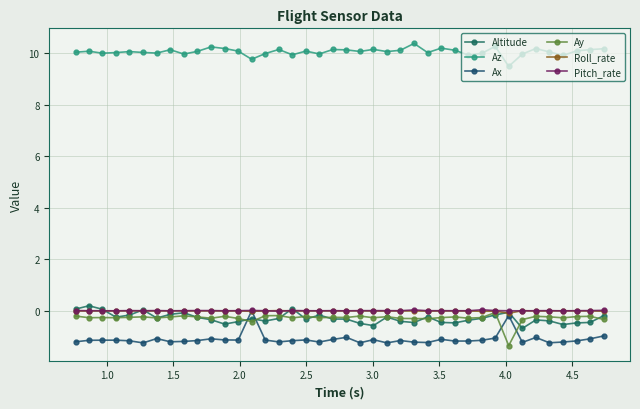

How many lines are shown in the chart?

6